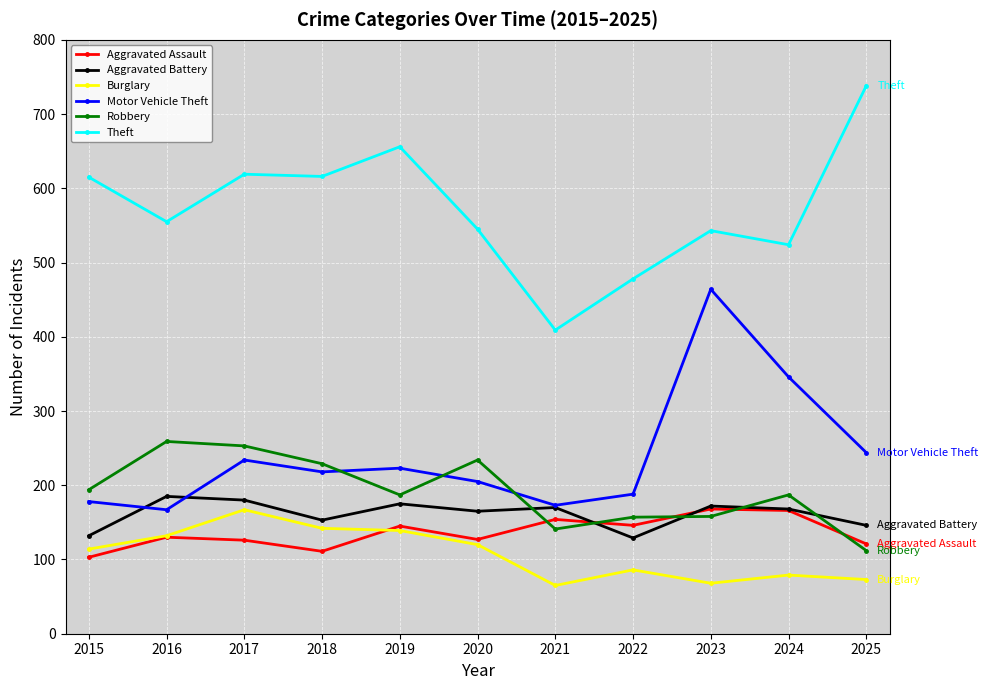

True or false: Aggravated Battery has more than 2 points higher than both neighbors.

True